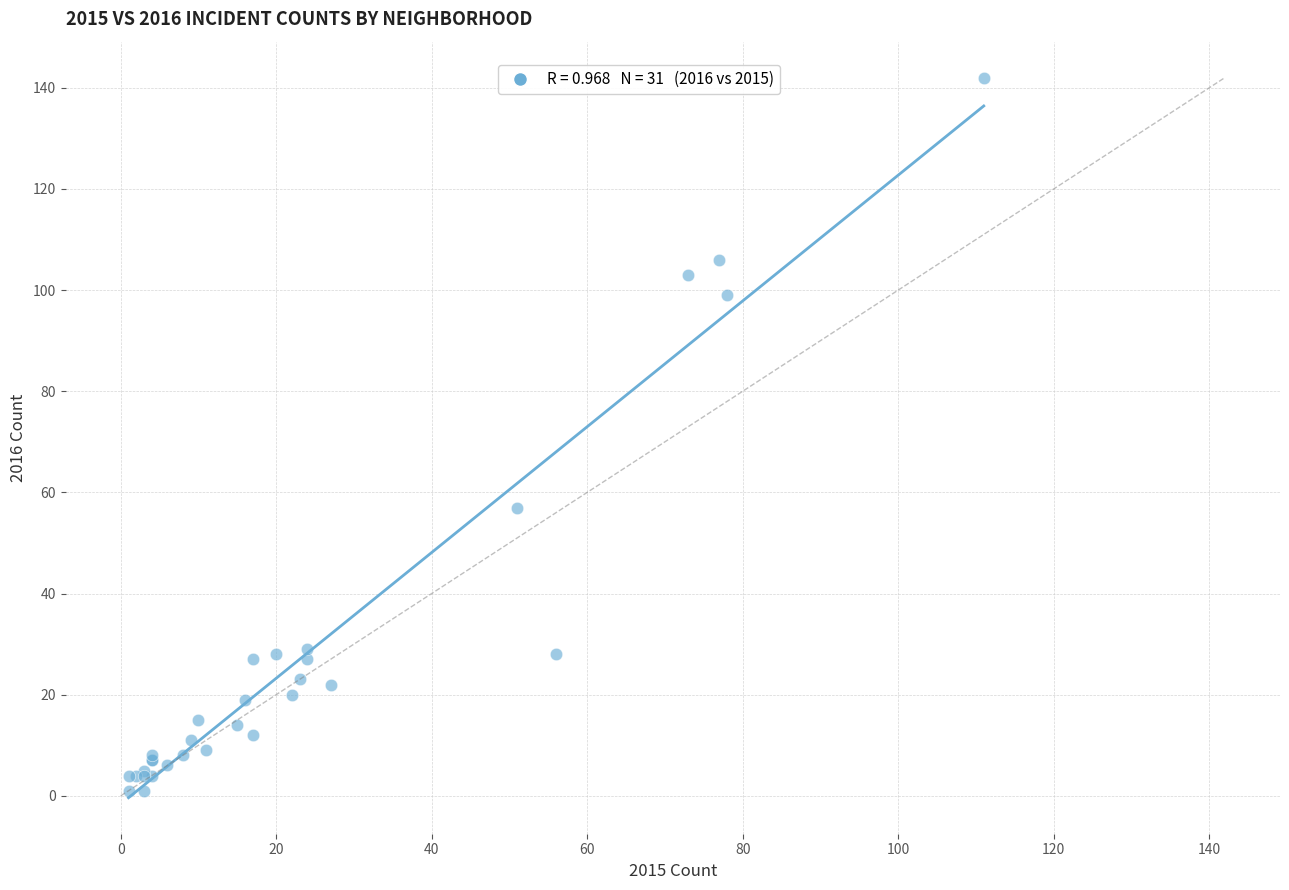

What Y value in the scatter plot is closest to 71?

57